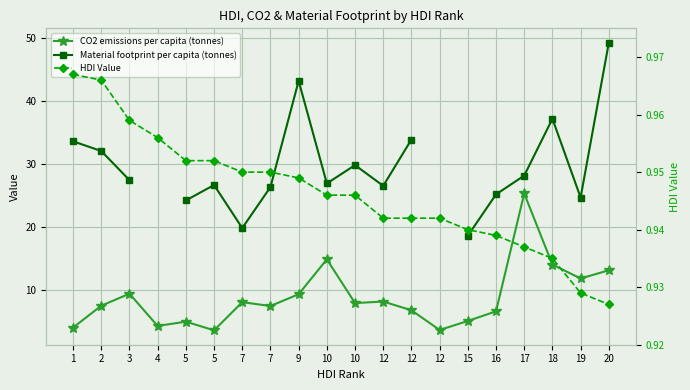

At which category is the sum across all series the highest?

20